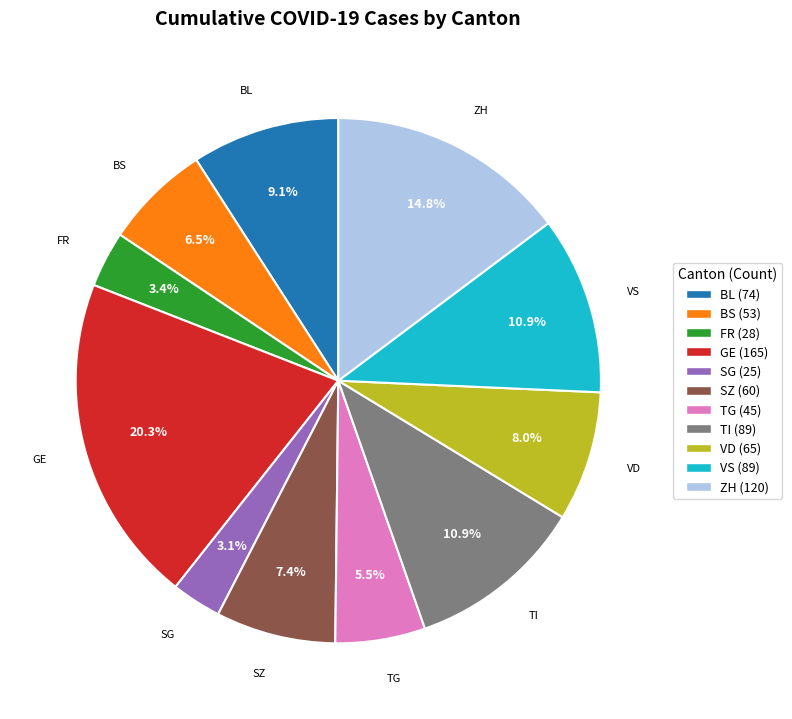

Approximately how many times larger is the value at BS compared to VS?

0.6